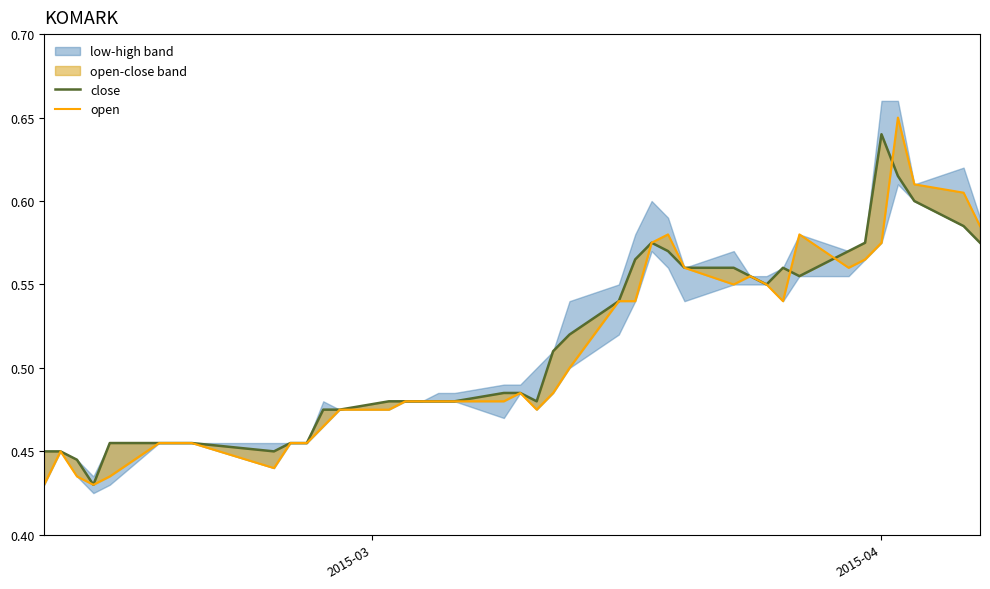

How many categories are shown in the chart?

40